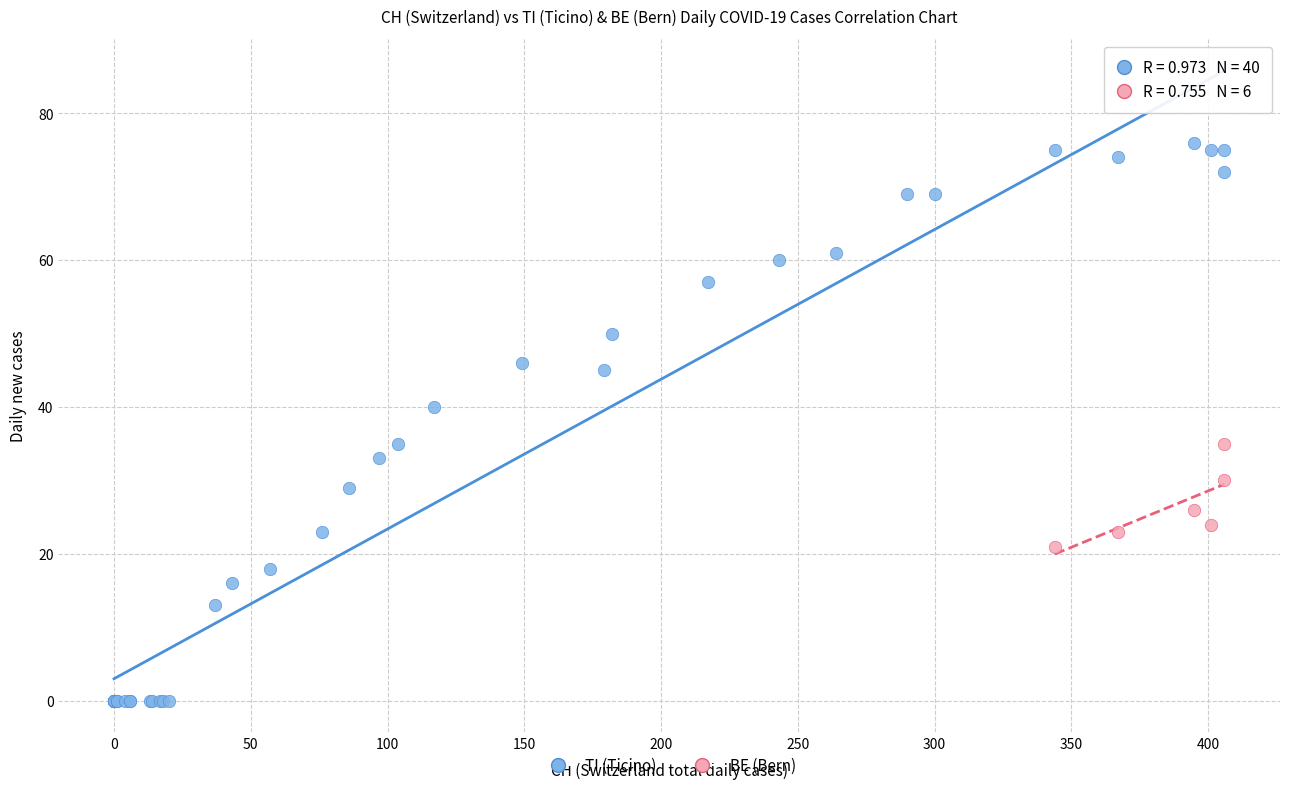

Which series contains the lowest Y value?

TI (Ticino)